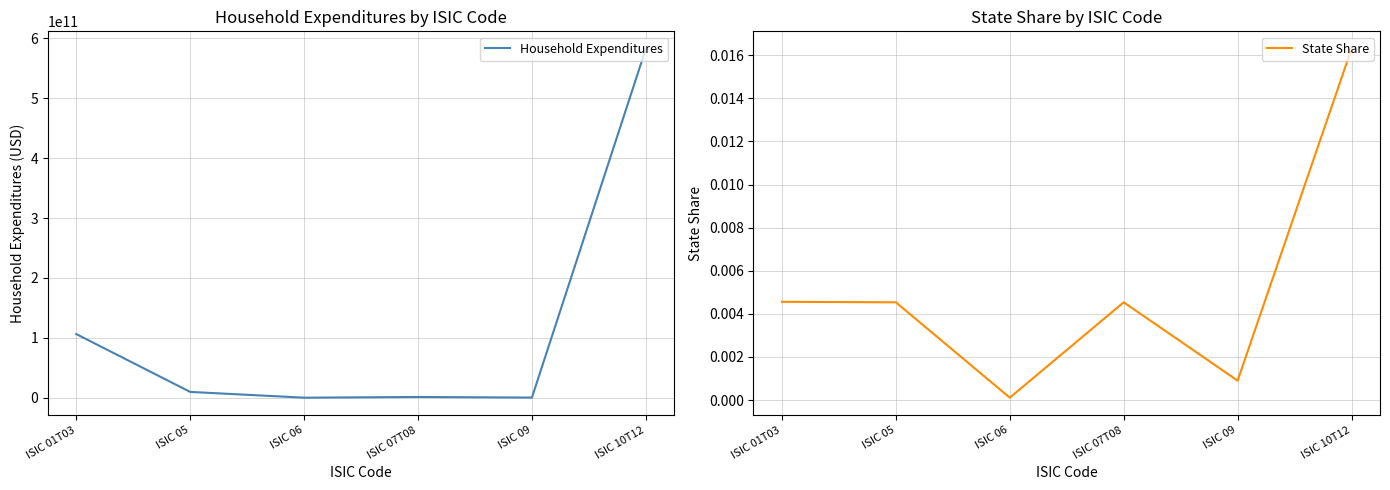

True or false: Household Expenditures has a value of 106254584694.8 at ISIC 01T03.

True